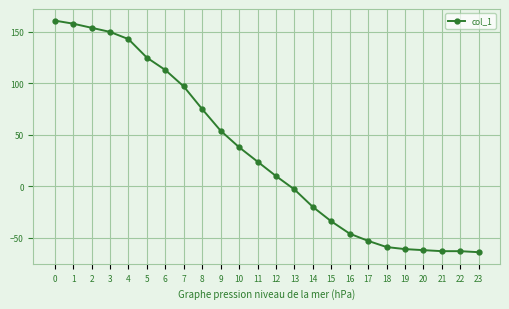

What is the maximum value shown in the chart?

161